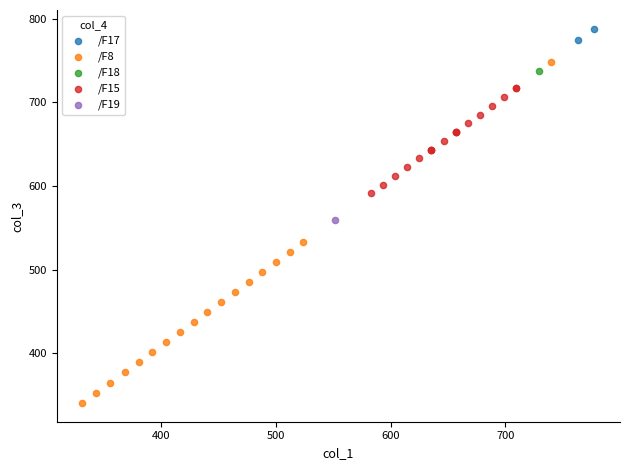

What are all the series names shown in the legend?

/F17, /F8, /F18, /F15, /F19